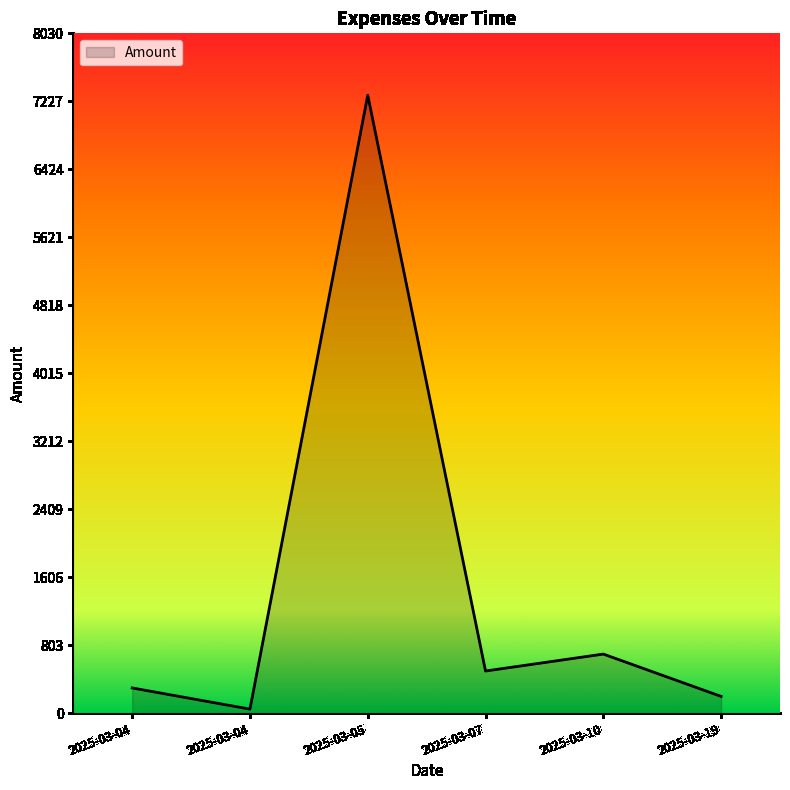

How many lines are shown in the chart?

1